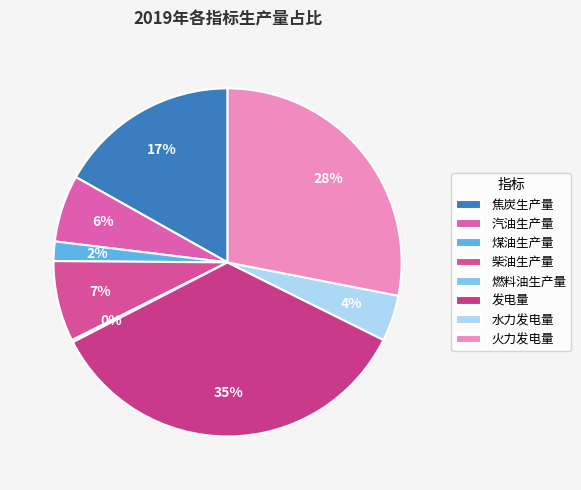

To the nearest percent, what percentage of the pie is 焦炭生产量?

17%